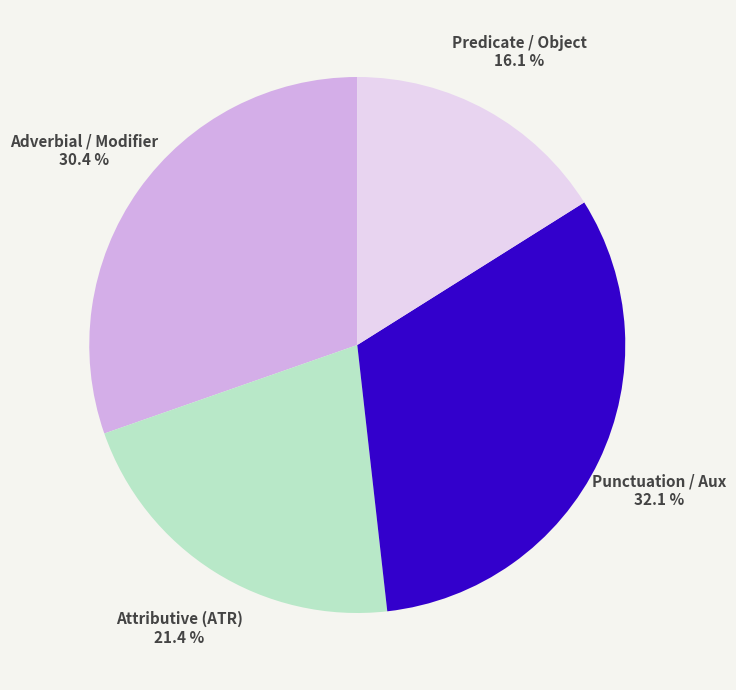

Rank the categories by value from lowest to highest.

Predicate / Object, Attributive (ATR), Adverbial / Modifier, Punctuation / Aux